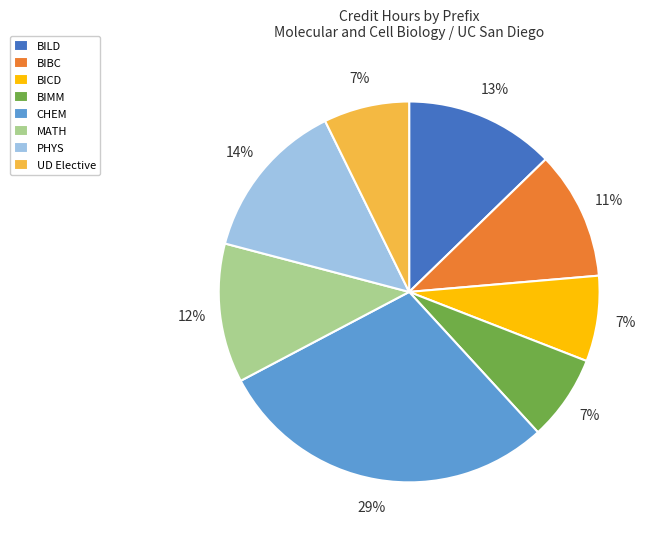

To the nearest percent, what is the combined percentage of PHYS and CHEM?

43%